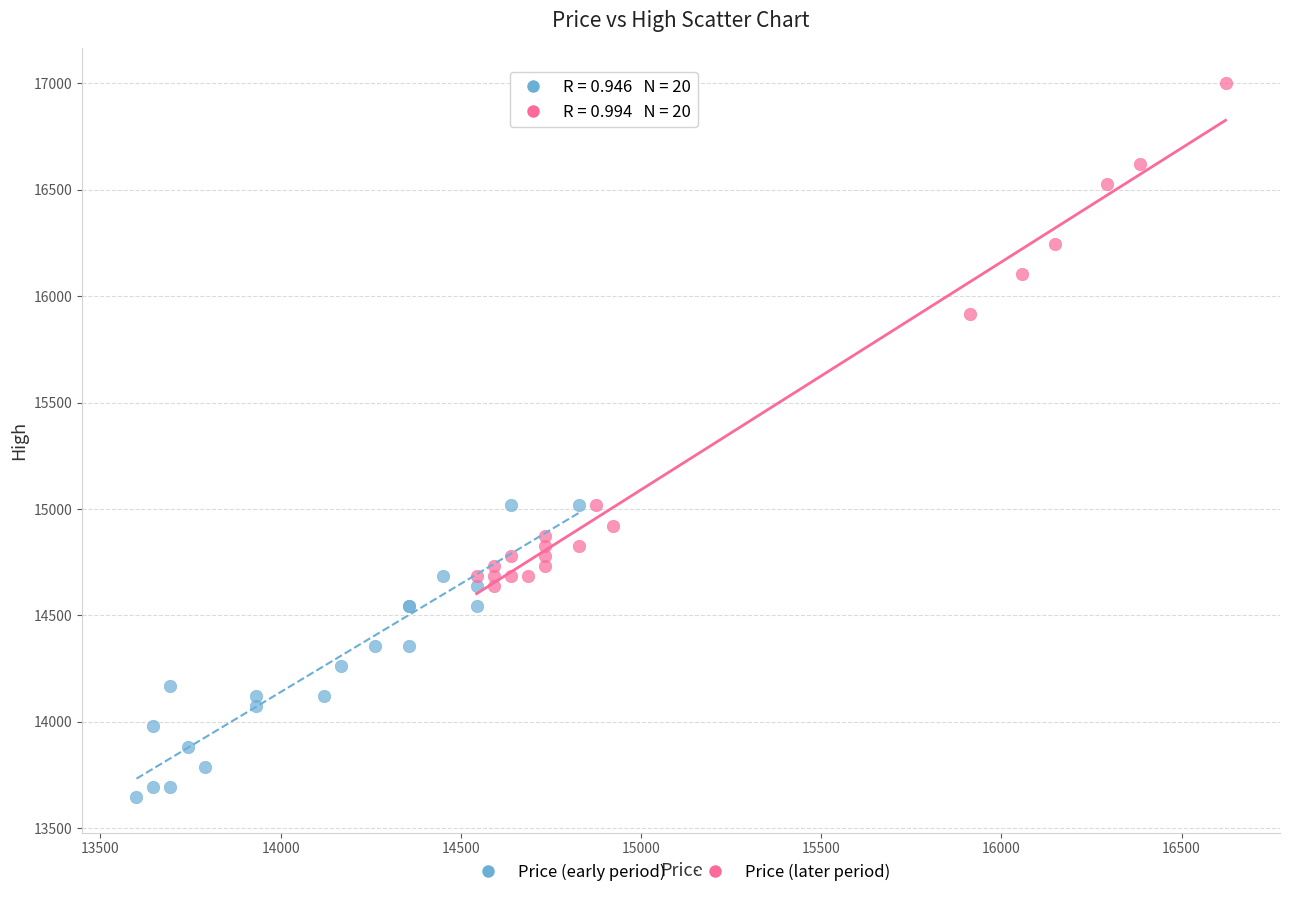

Which series has the widest spread of Y values?

Price (later period)